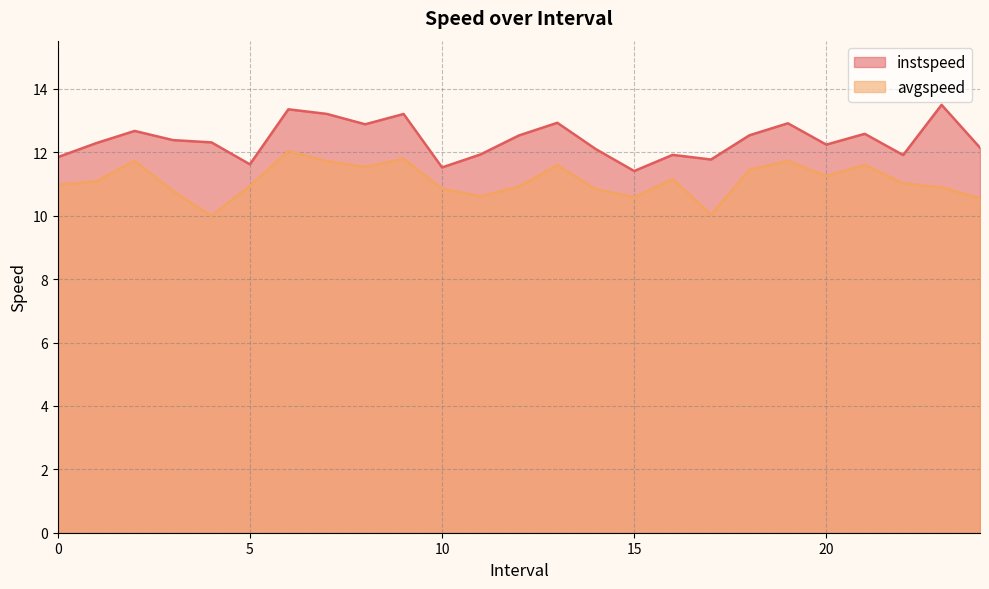

Reading left to right, transcribe all the data shown in this chart.

instspeed: 0.0=11.8	1.0=12.3	2.0=12.7	3.0=12.4	4.0=12.3	5.0=11.6	6.0=13.4	7.0=13.2	8.0=12.9	9.0=13.2	10.0=11.5	11.0=11.9	12.0=12.5	13.0=12.9	14.0=12.1	15.0=11.4	16.0=11.9	17.0=11.8	18.0=12.5	19.0=12.9	20.0=12.2	21.0=12.6	22.0=11.9	23.0=13.5	24.0=12.1
avgspeed: 0.0=11.0	1.0=11.1	2.0=11.7	3.0=10.8	4.0=10.0	5.0=10.9	6.0=12.0	7.0=11.7	8.0=11.5	9.0=11.8	10.0=10.8	11.0=10.6	12.0=10.9	13.0=11.6	14.0=10.8	15.0=10.6	16.0=11.2	17.0=10.0	18.0=11.4	19.0=11.7	20.0=11.2	21.0=11.6	22.0=11.0	23.0=10.9	24.0=10.6